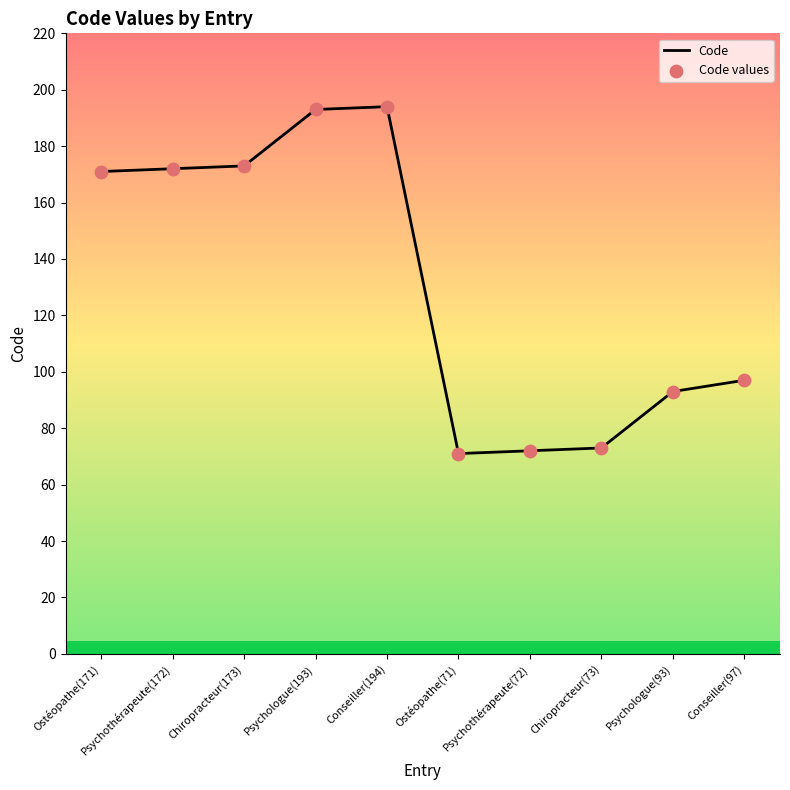

The value at Chiropracteur(73) is 35. True or false?

False